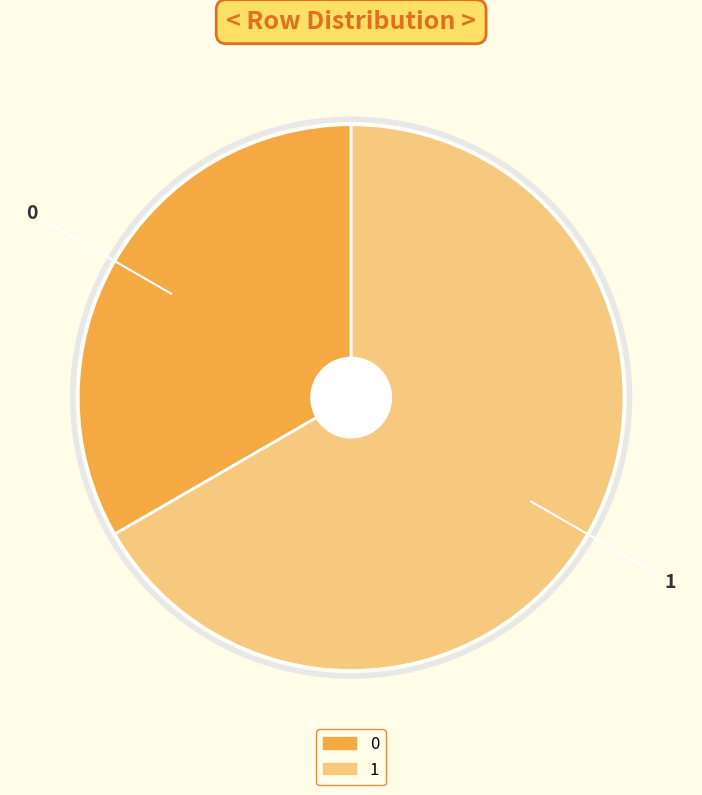

Count the number of slices in the pie.

2